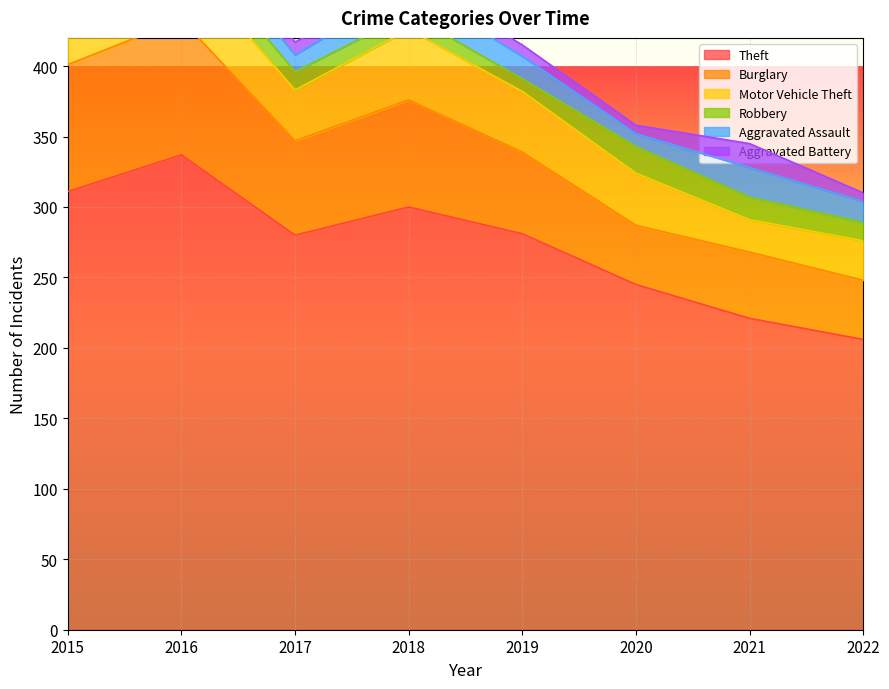

What is the average value of the Aggravated Battery series?

10